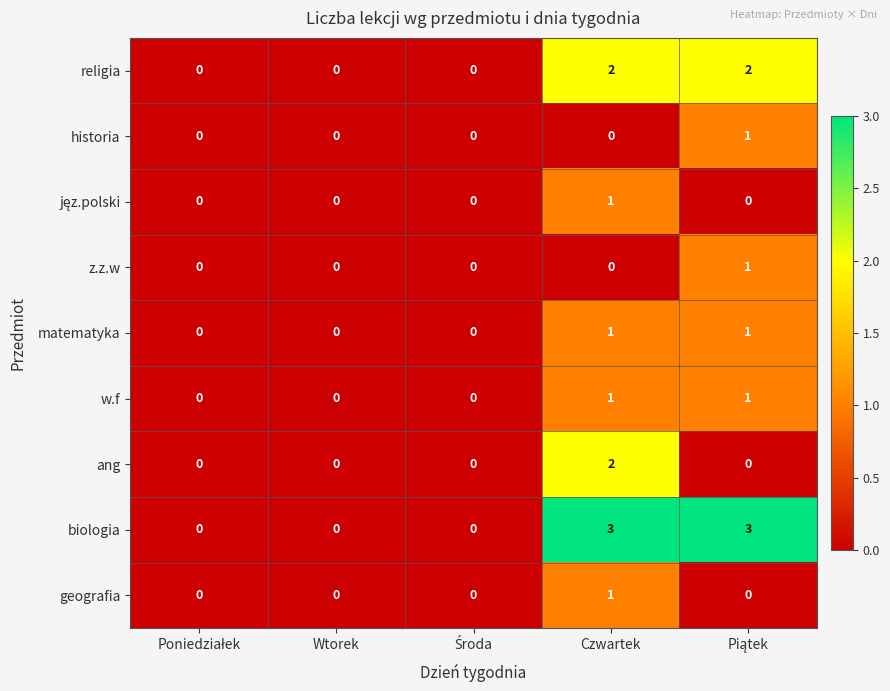

Between Wtorek and Czwartek, which series saw the biggest shift?

biologia